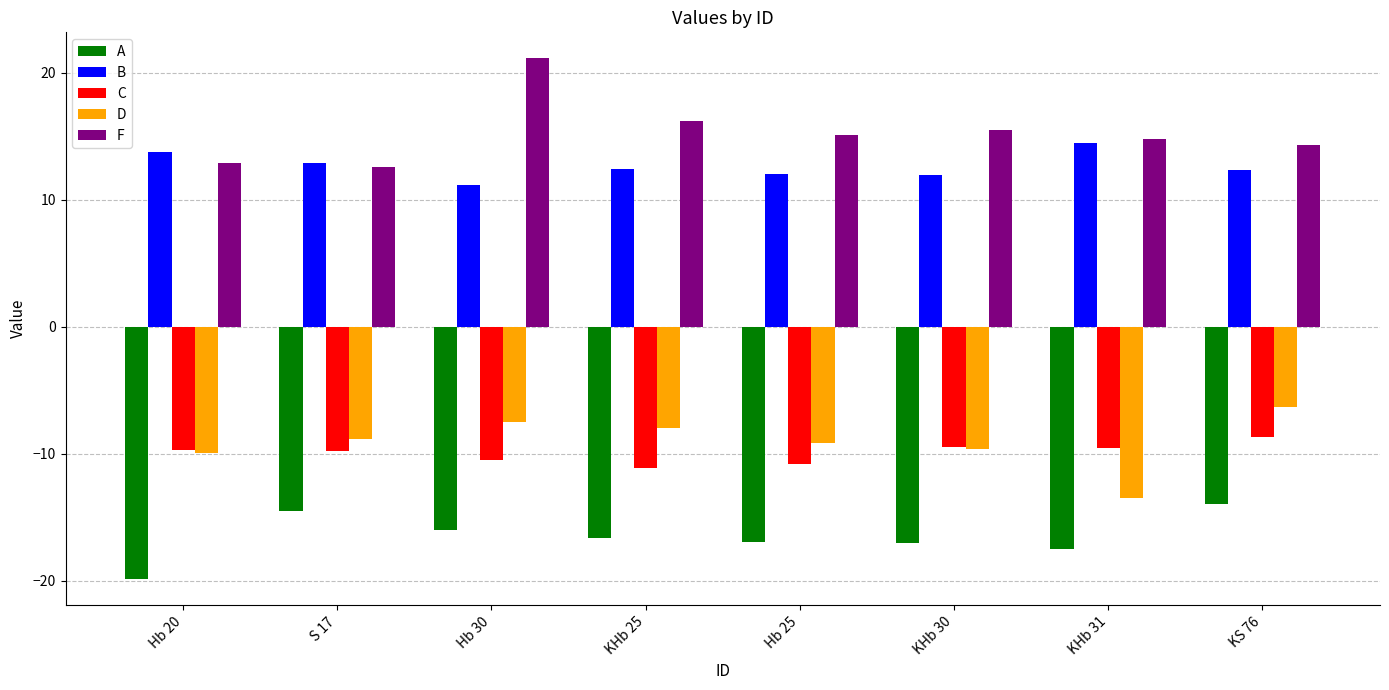

What is the difference between the F values at S 17 and KHb 30?

2.9